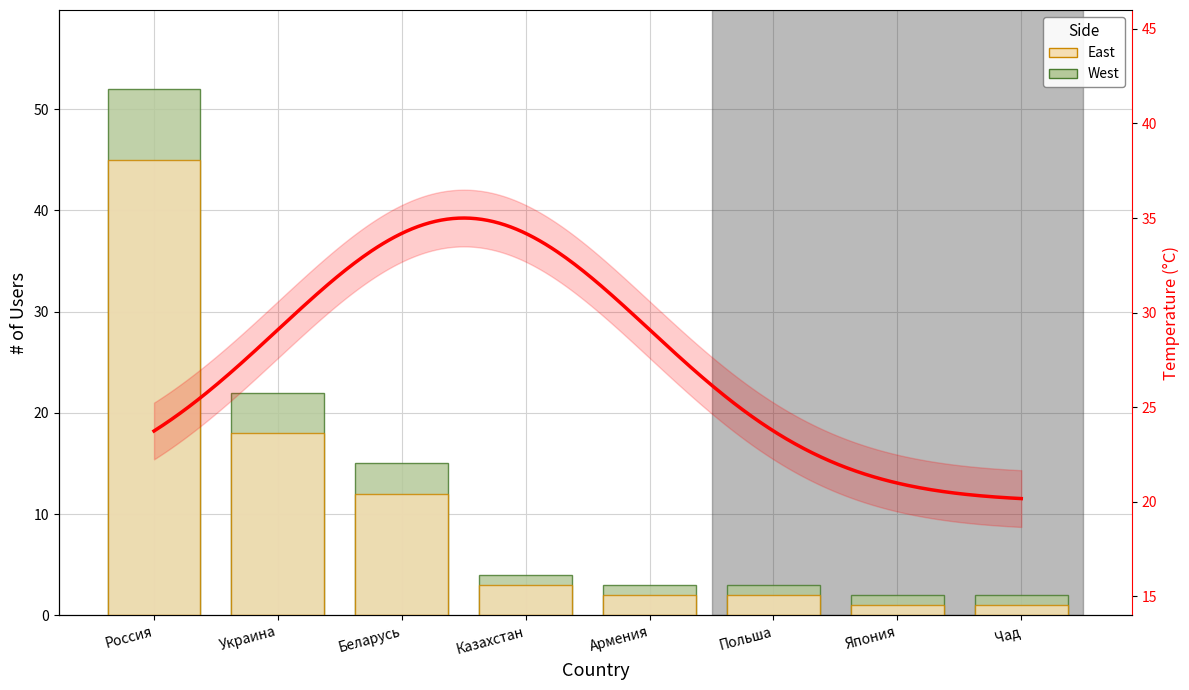

How many values in the West series exceed 4?

3